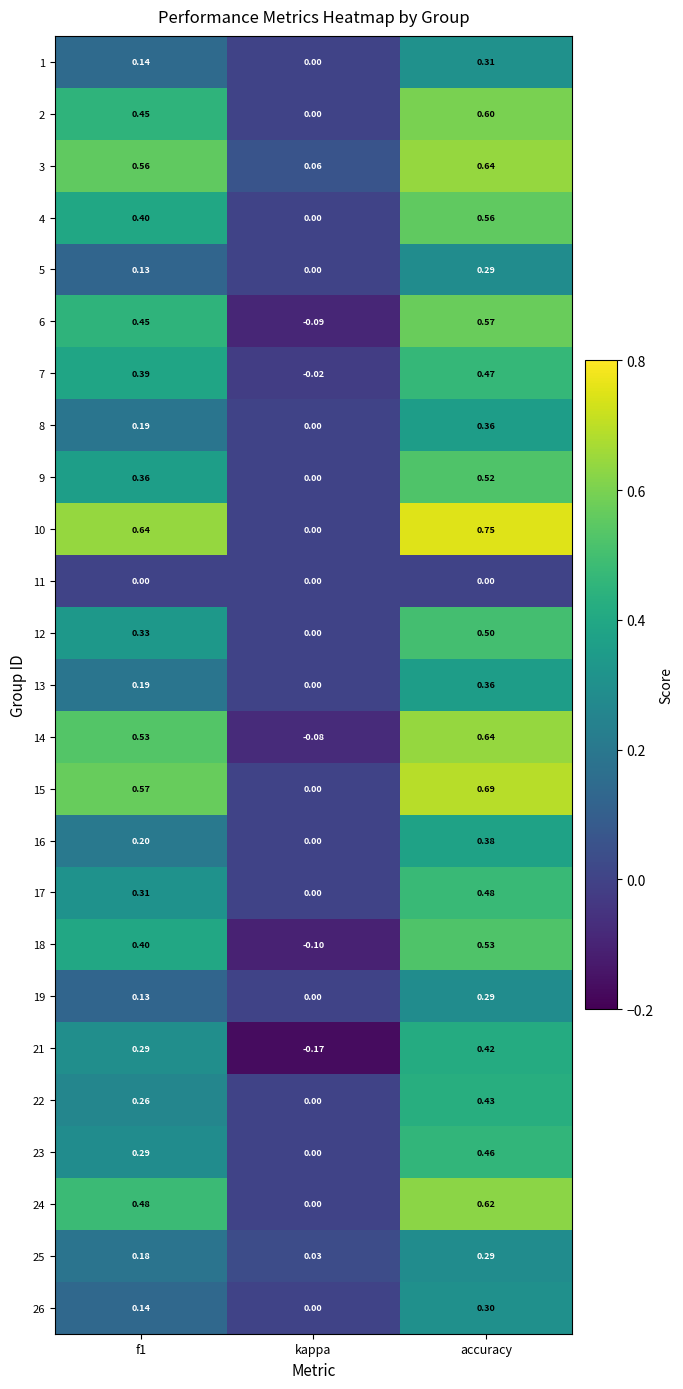

Which series has the widest spread of values?

10